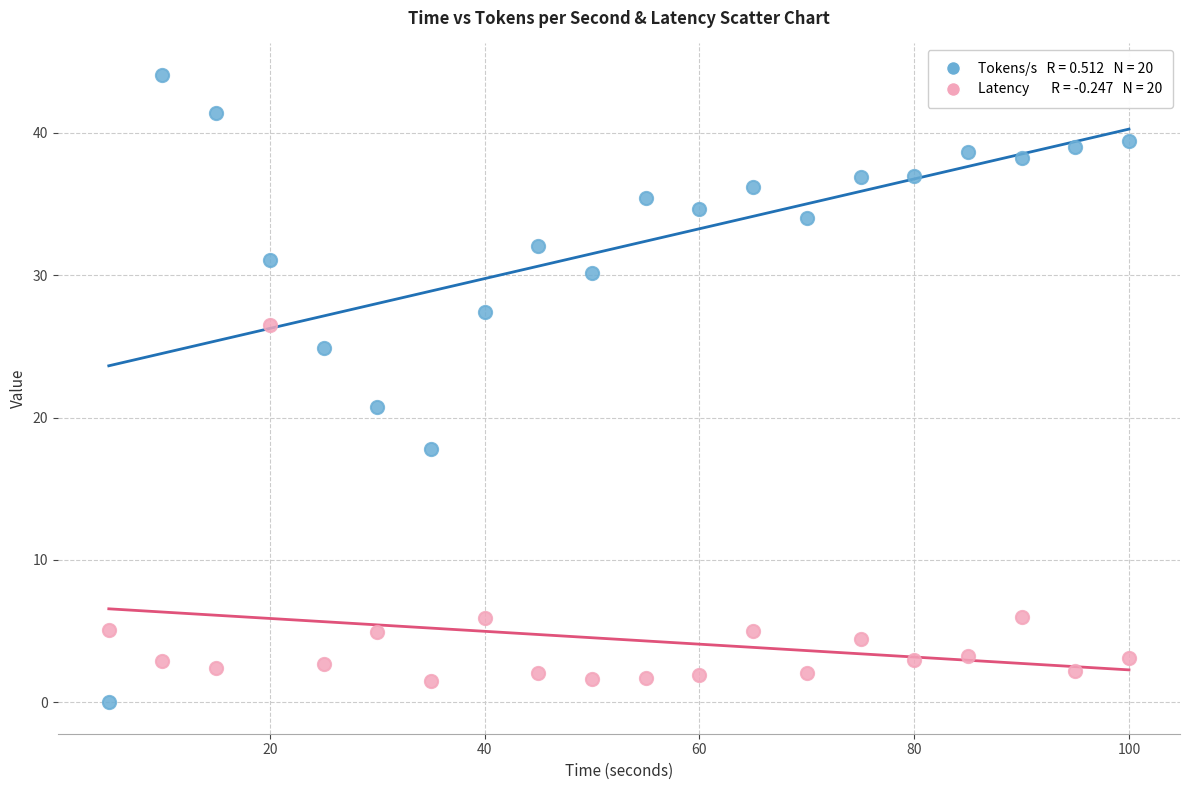

Across all data points, what is the range of X values (max minus min)?

95.0